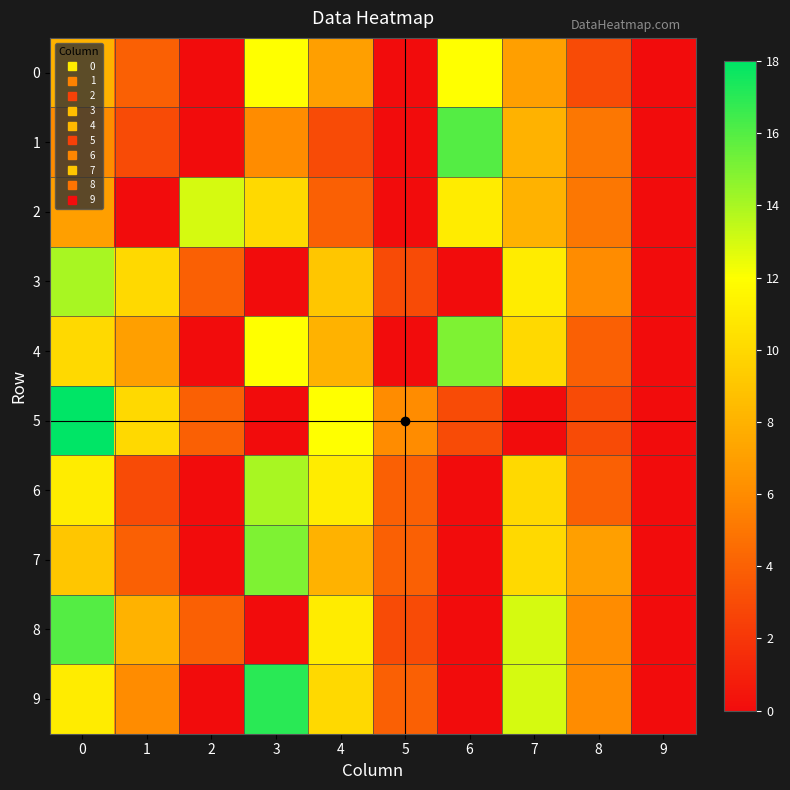

How many distinct data groups are displayed?

10